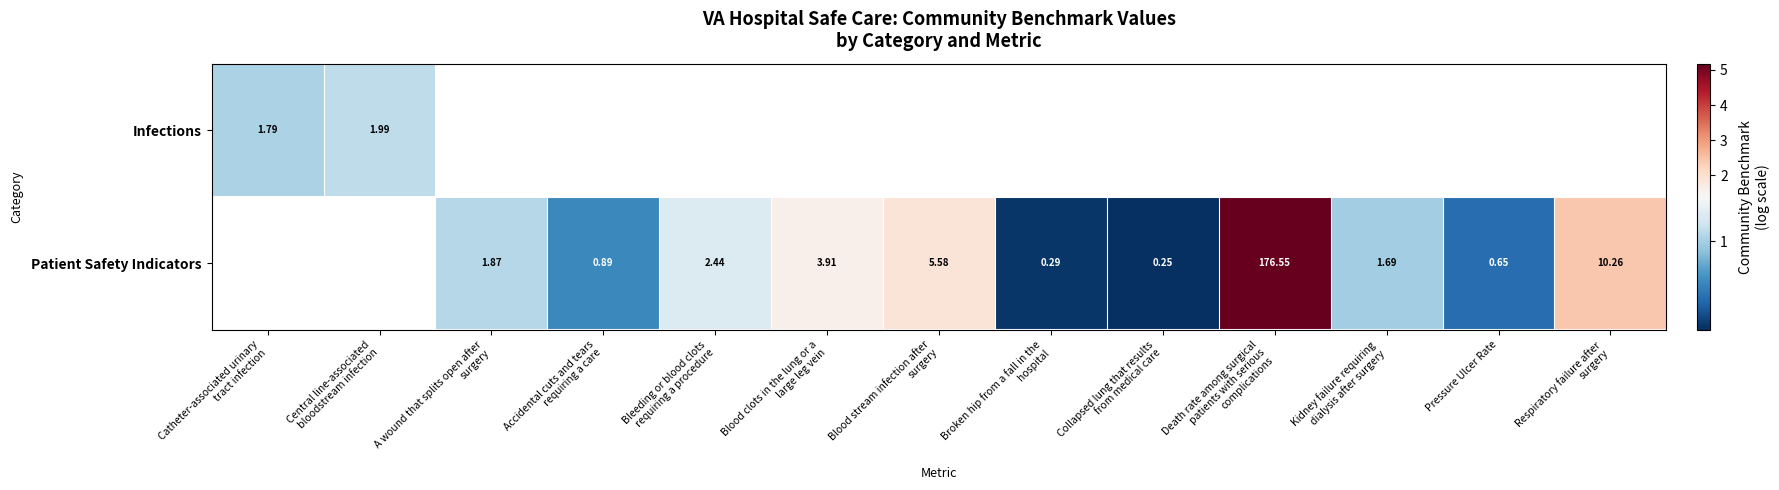

Which category has the lowest value in the Infections series?

Catheter-associated urinary tract infection